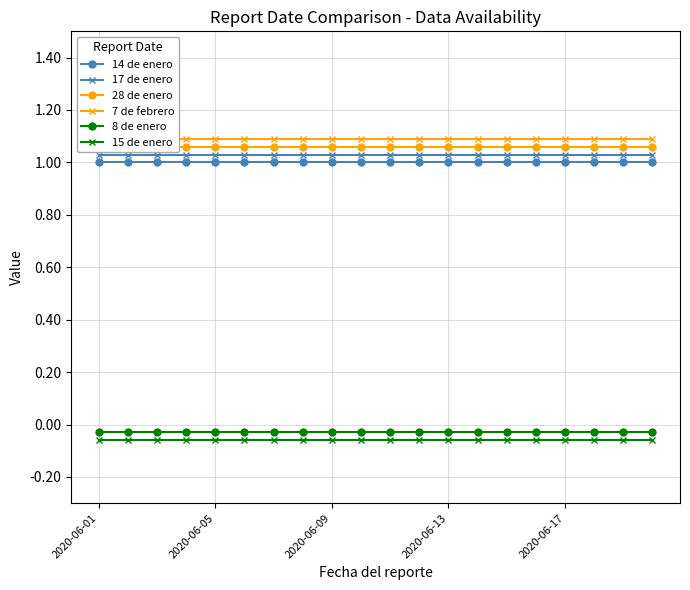

How many series are shown in this chart?

6